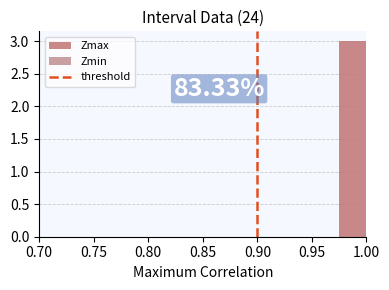

Over which range of the x-axis is the bar tallest?

0.975 to 1.000